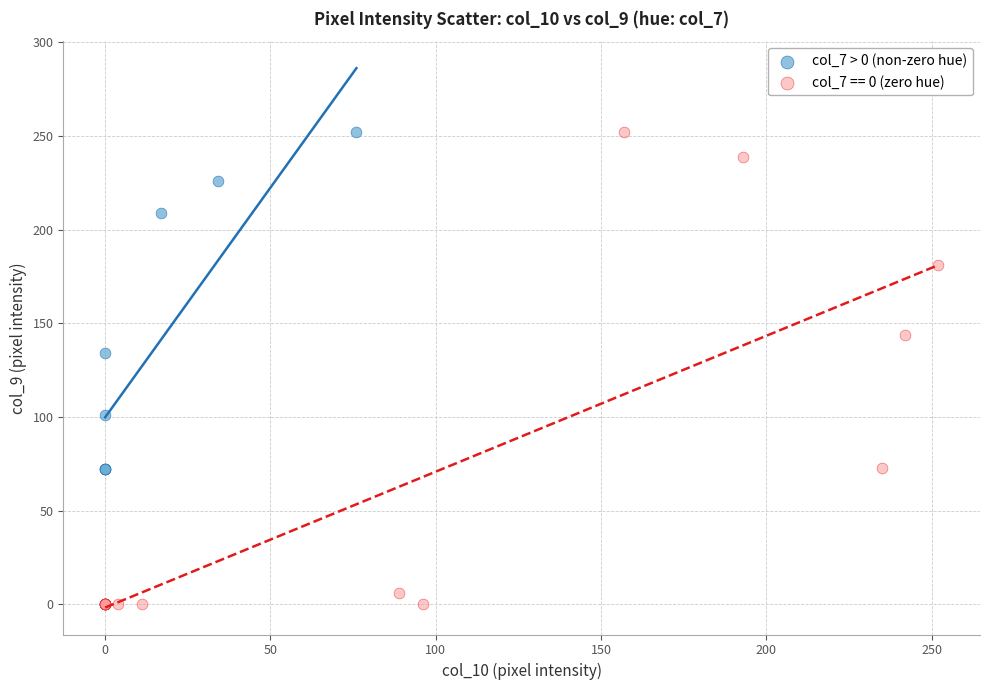

Which series reaches the minimum Y coordinate?

col_7 == 0 (zero hue)